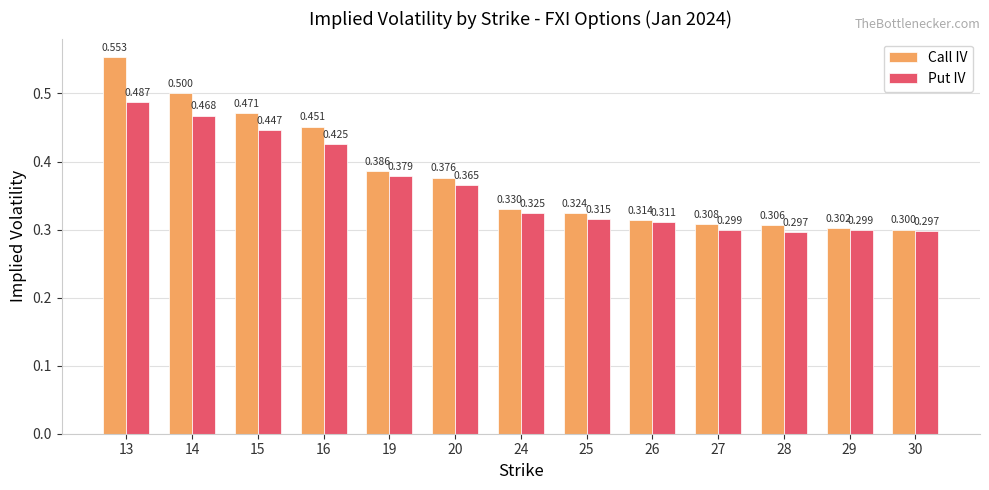

At how many categories does at least one series exceed 0?

13